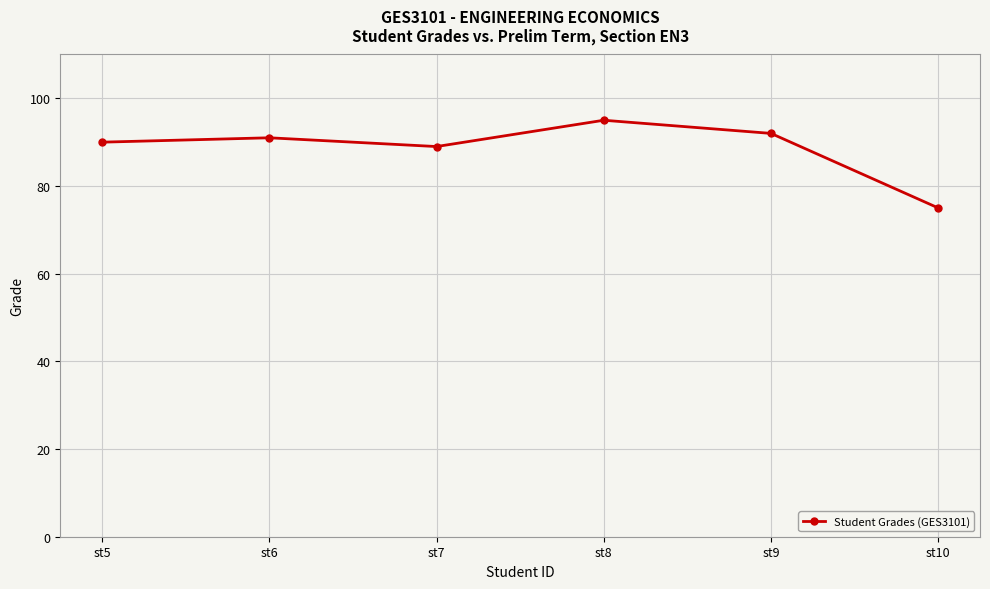

Count the number of data series in this chart.

1